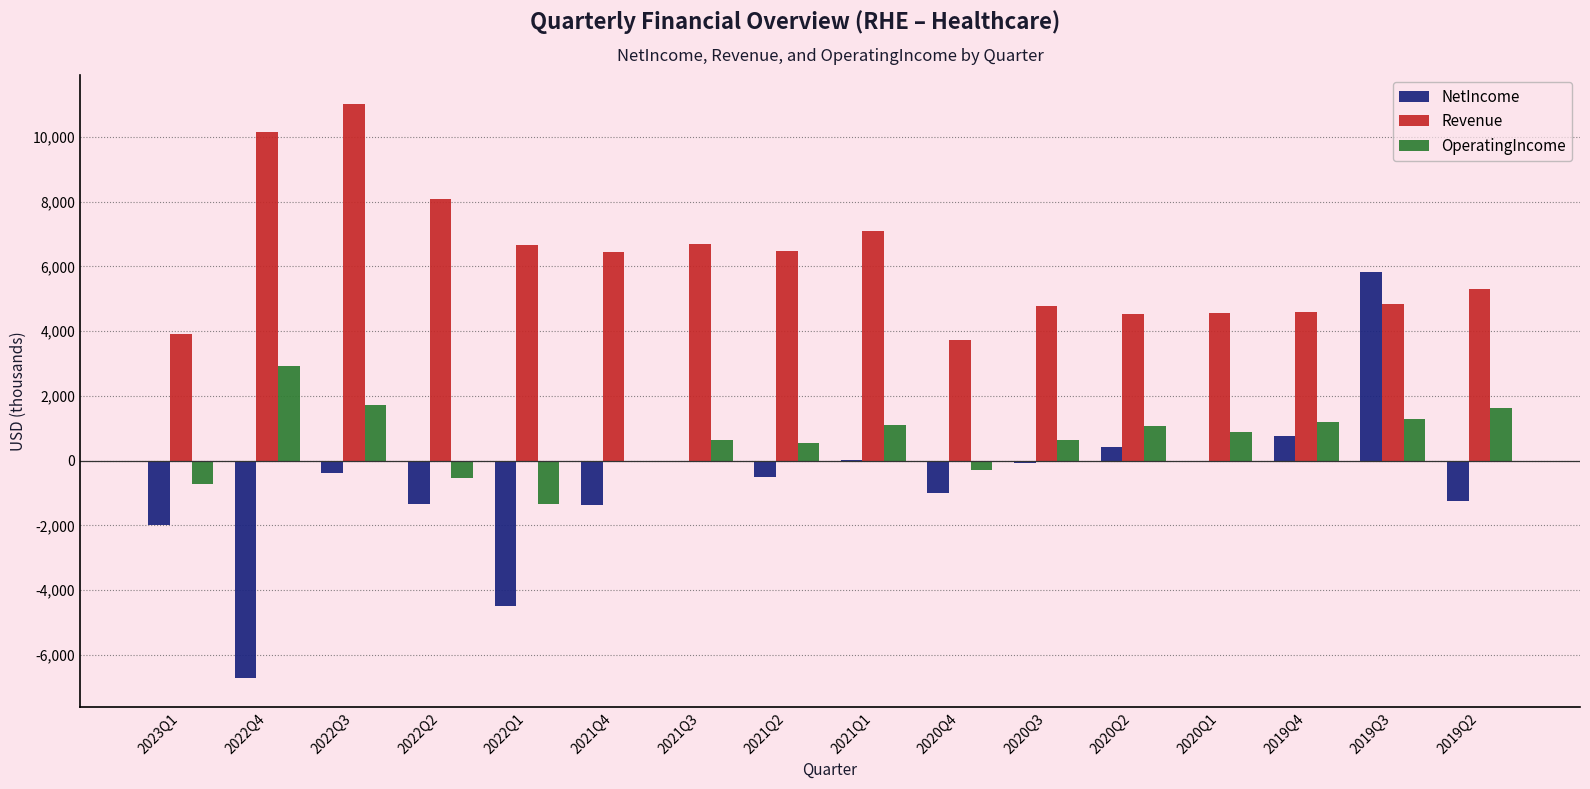

Which label corresponds to the largest value in the chart?

2022Q3